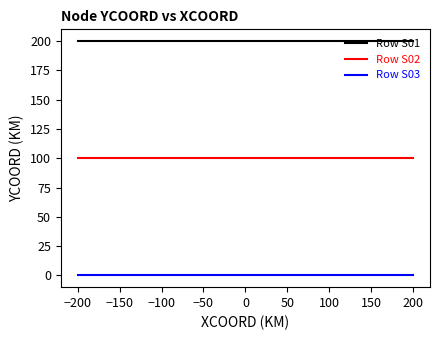

Reading left to right, extract all data points from this chart.

Row S01: 200	200	200	200	200
Row S02: 100	100	100	100	100
Row S03: 0	0	0	0	0